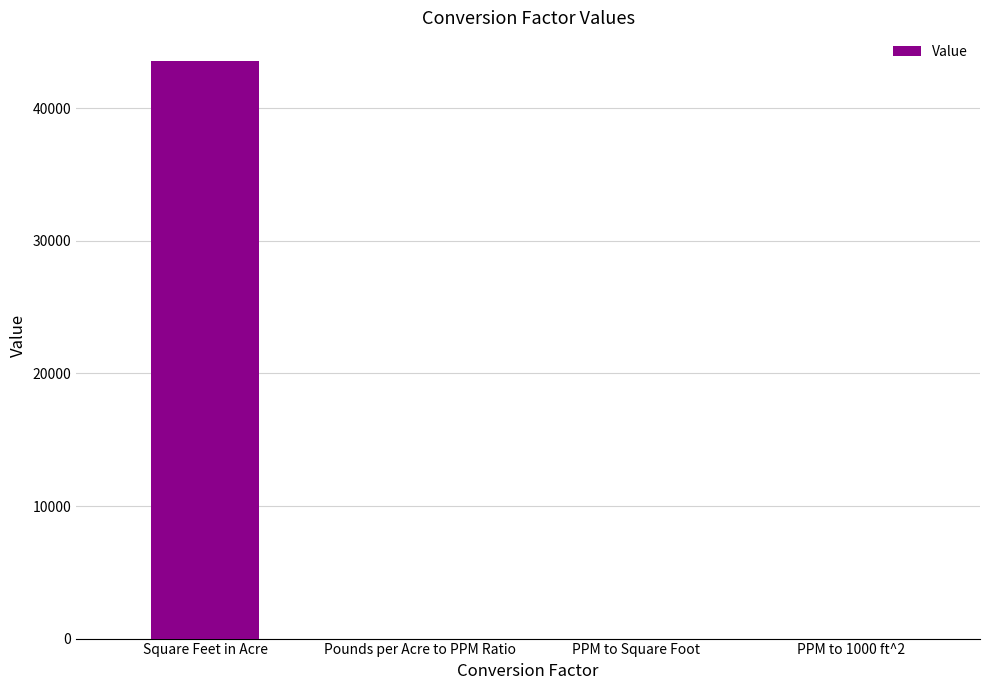

The value at Square Feet in Acre is 14000.4. True or false?

False